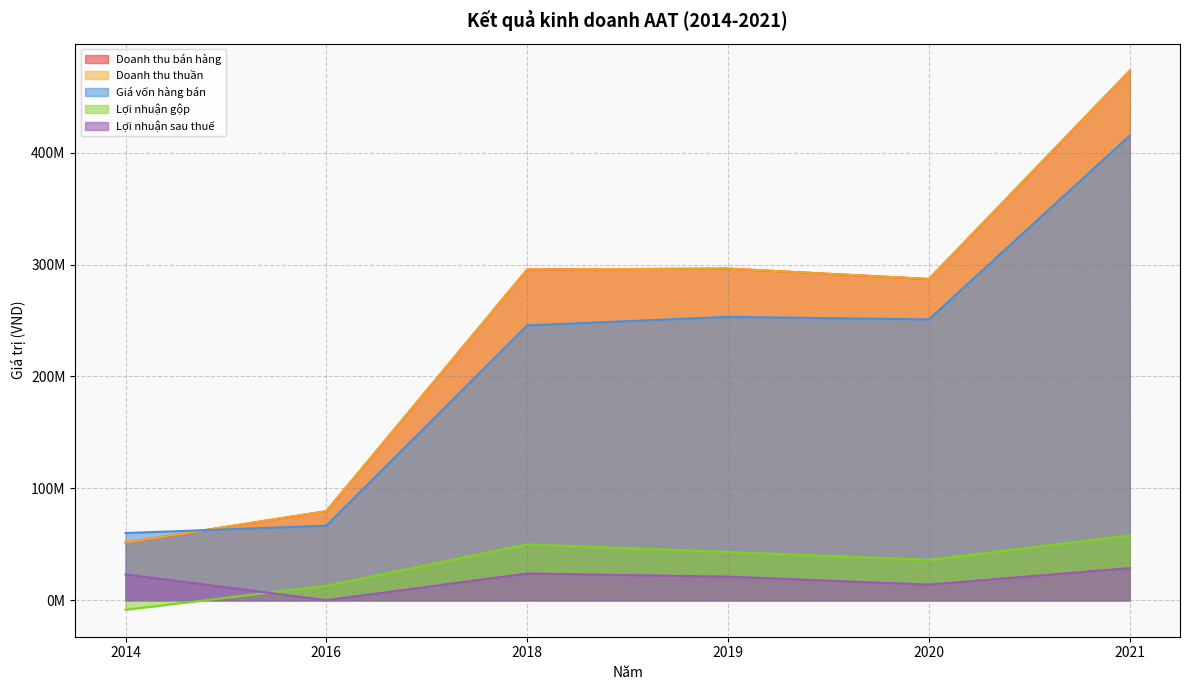

What is the difference between the Lợi nhuận sau thuế values at 2014 and 2018?

816310